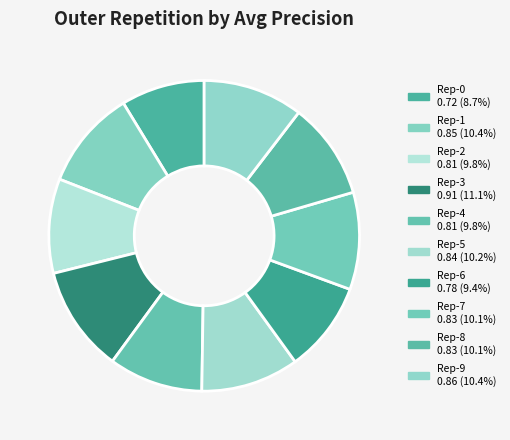

Count the number of slices in the pie.

10